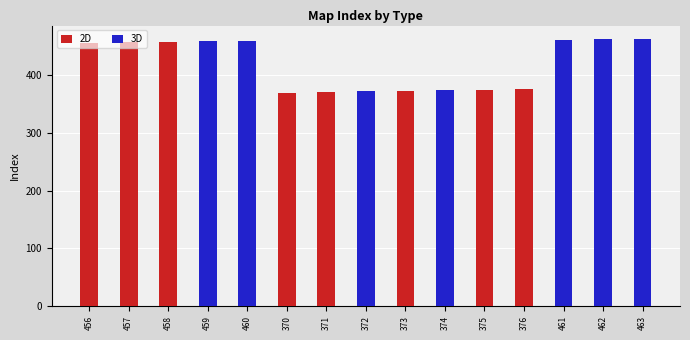

The 2D series shows -254 at 372. True or false?

False